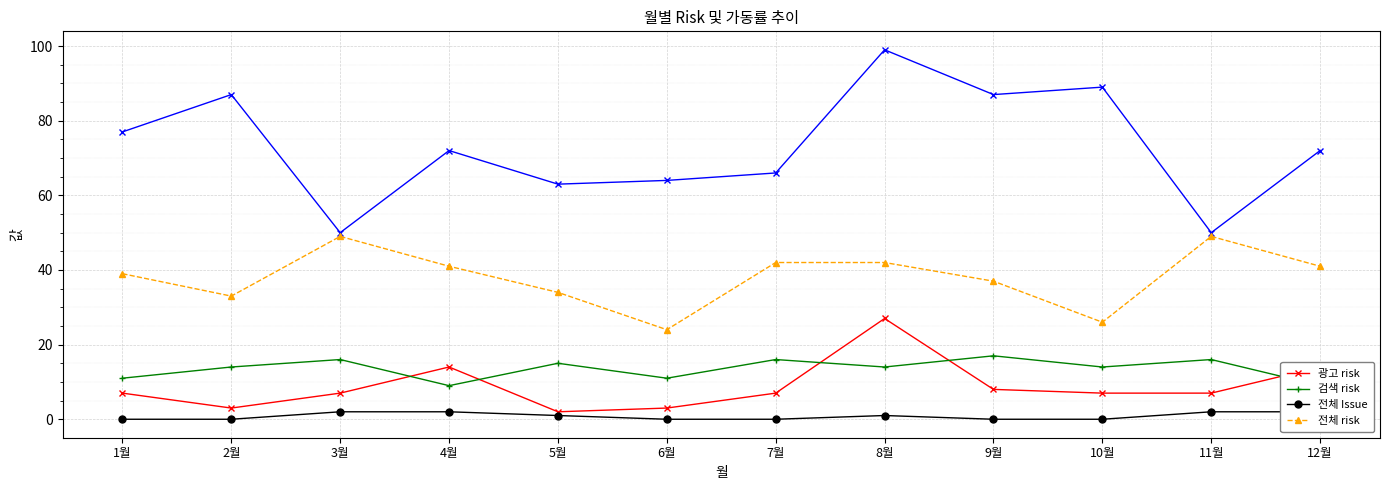

Is it true that 광고 risk equals 7 at 3월?

True